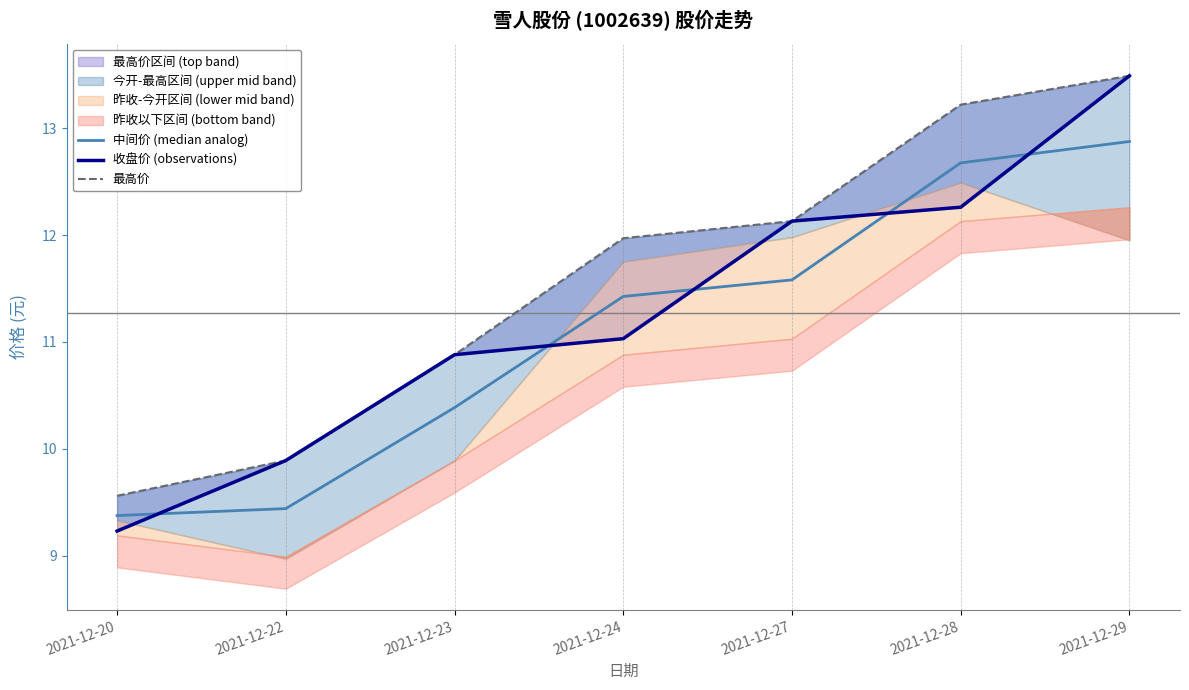

Where do 收盘价 (observations) and 中间价 (median analog) first cross each other?

2021-12-20 and 2021-12-22